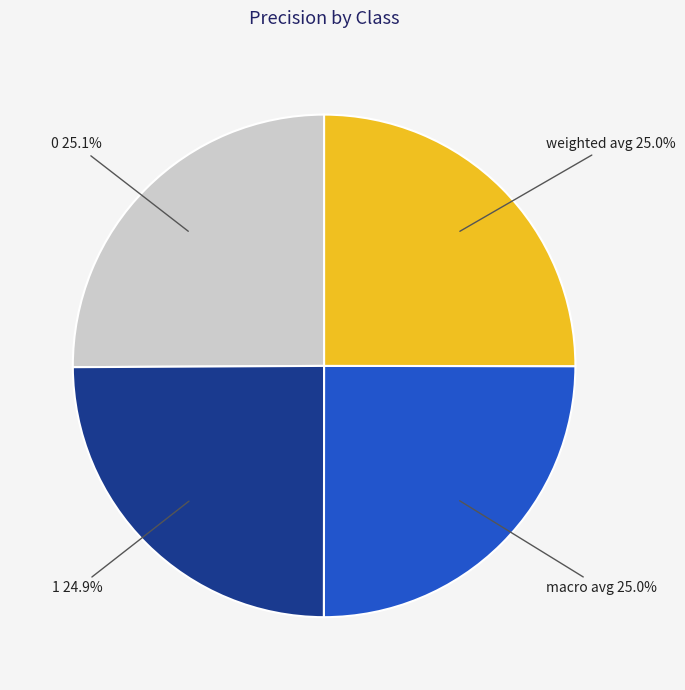

Does any single category account for the majority?

No